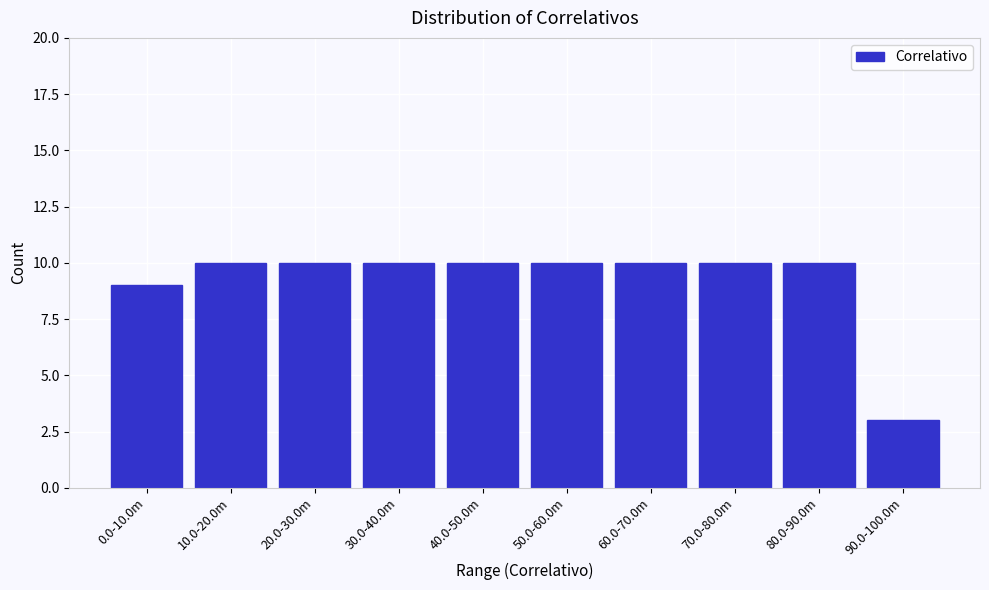

Reading left to right, transcribe all the data shown in this chart.

9	10	10	10	10	10	10	10	10	3